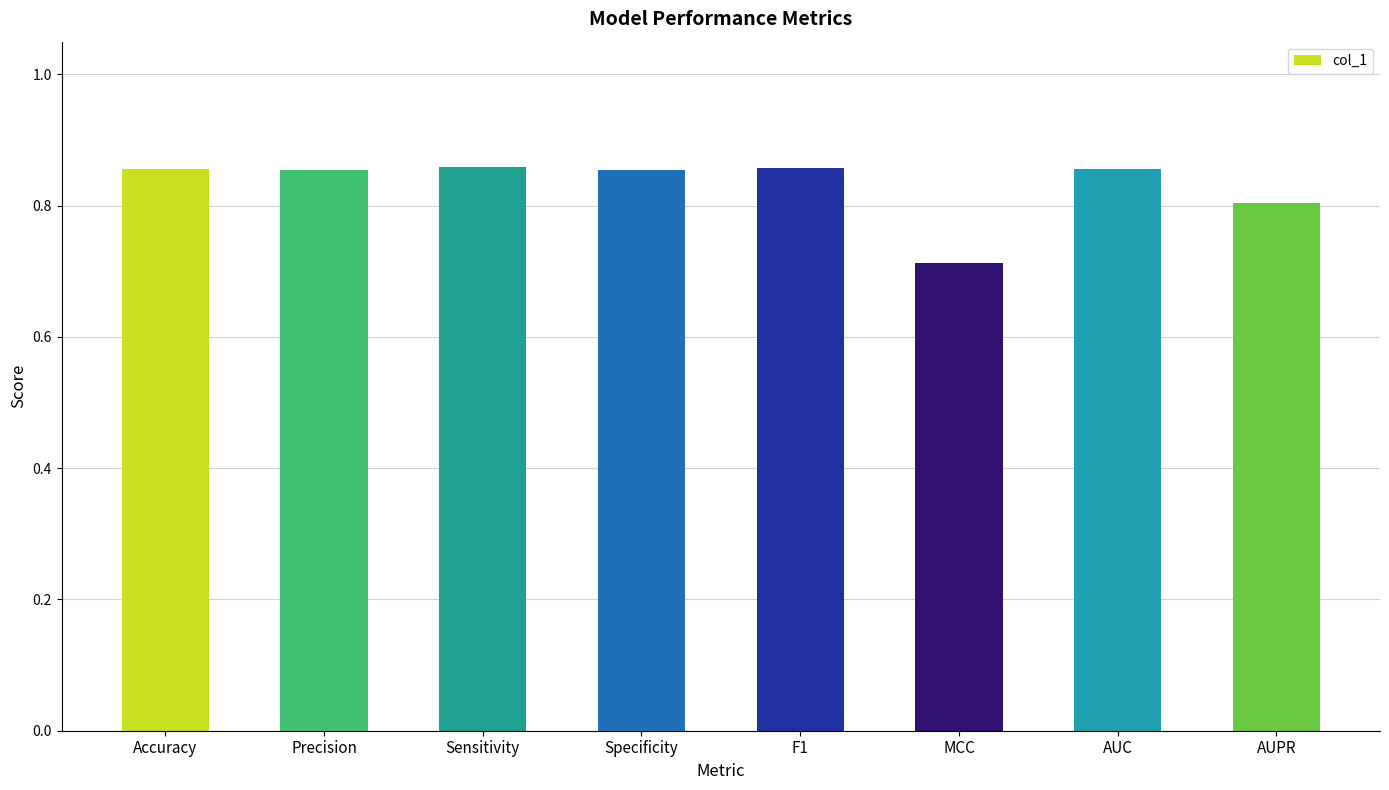

What is the label of the 8th bar from the right?

Accuracy